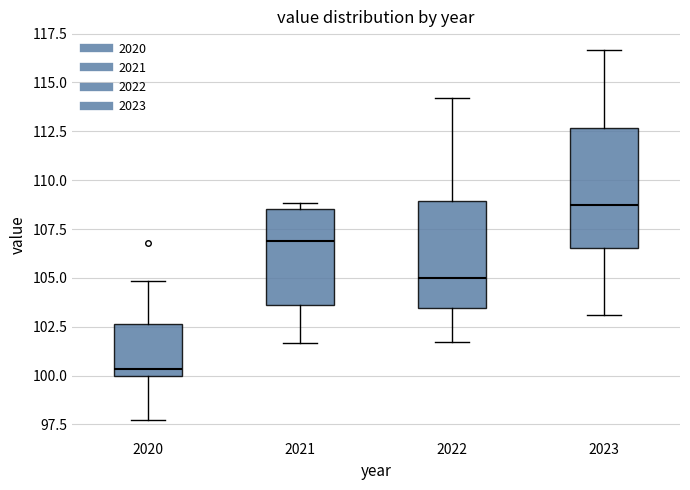

Which box's median line is the lowest?

2020